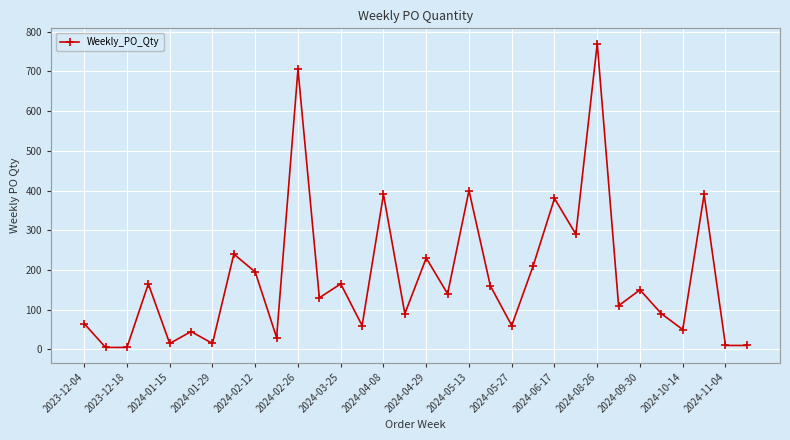

Reading left to right, transcribe all the data shown in this chart.

65	5	5	165	15	45	15	240	195	30	705	130	165	60	390	90	230	140	400	160	60	210	380	290	770	110	150	90	50	390	10	10